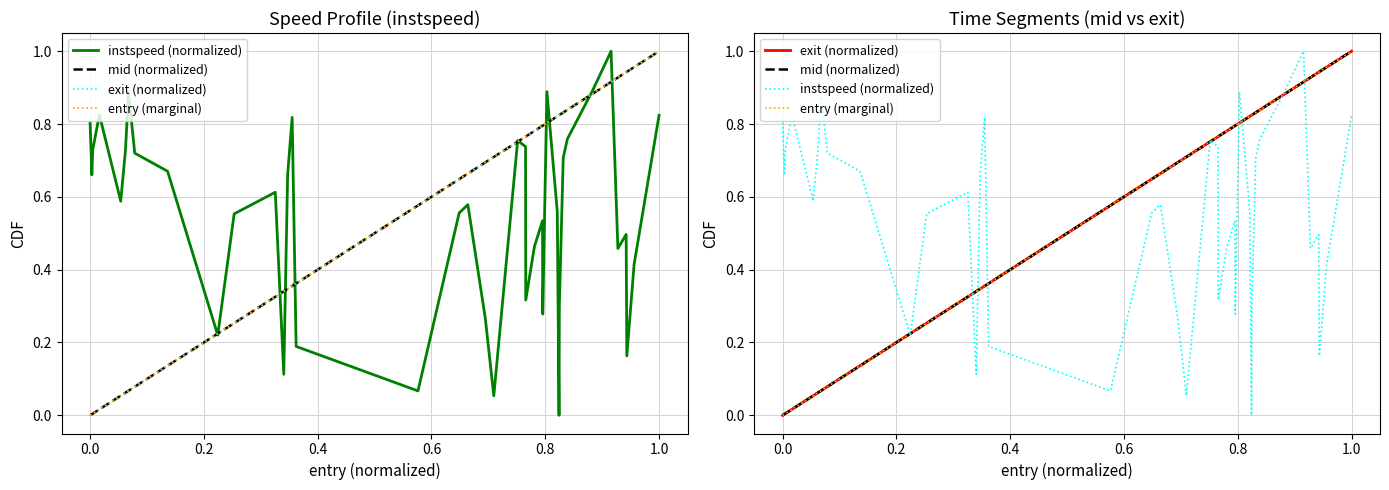

True or false: entry (marginal) and mid (normalized) cross at least once.

True